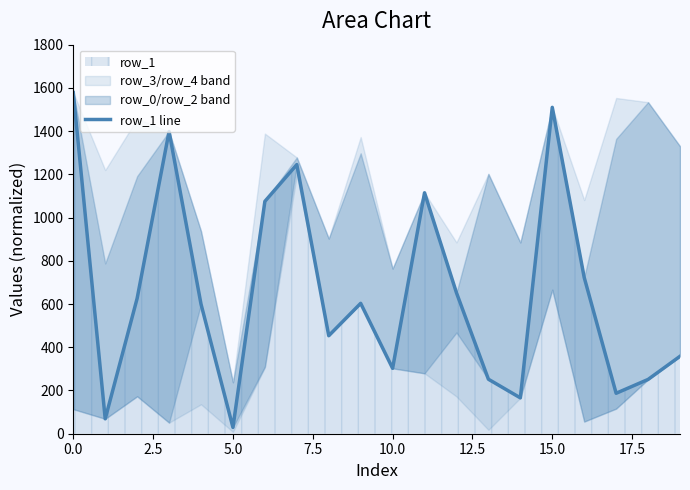

The value at 16 is 723.0. True or false?

True